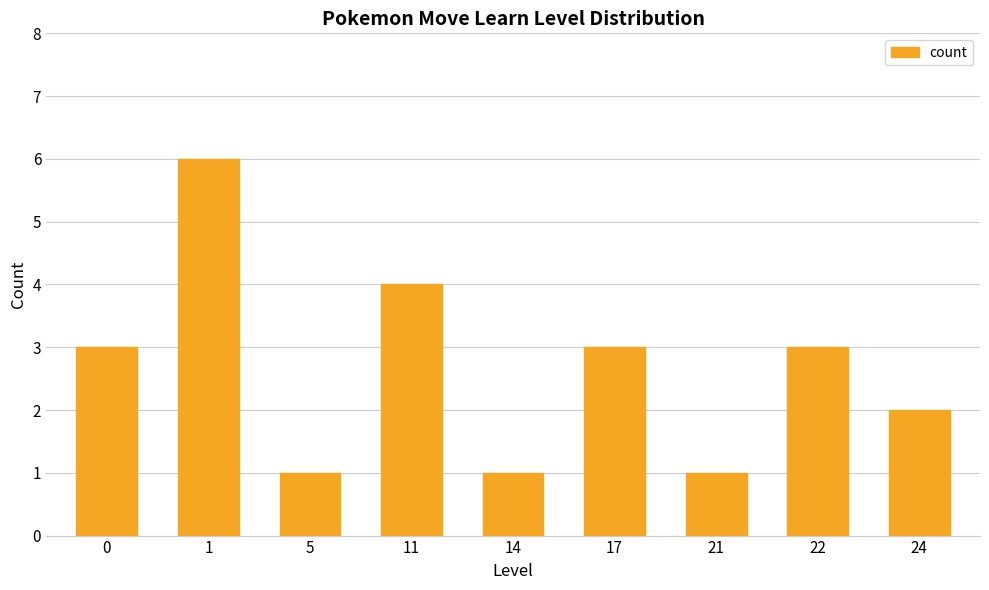

What is the ratio of the value at 1 to the value at 14?

6.0